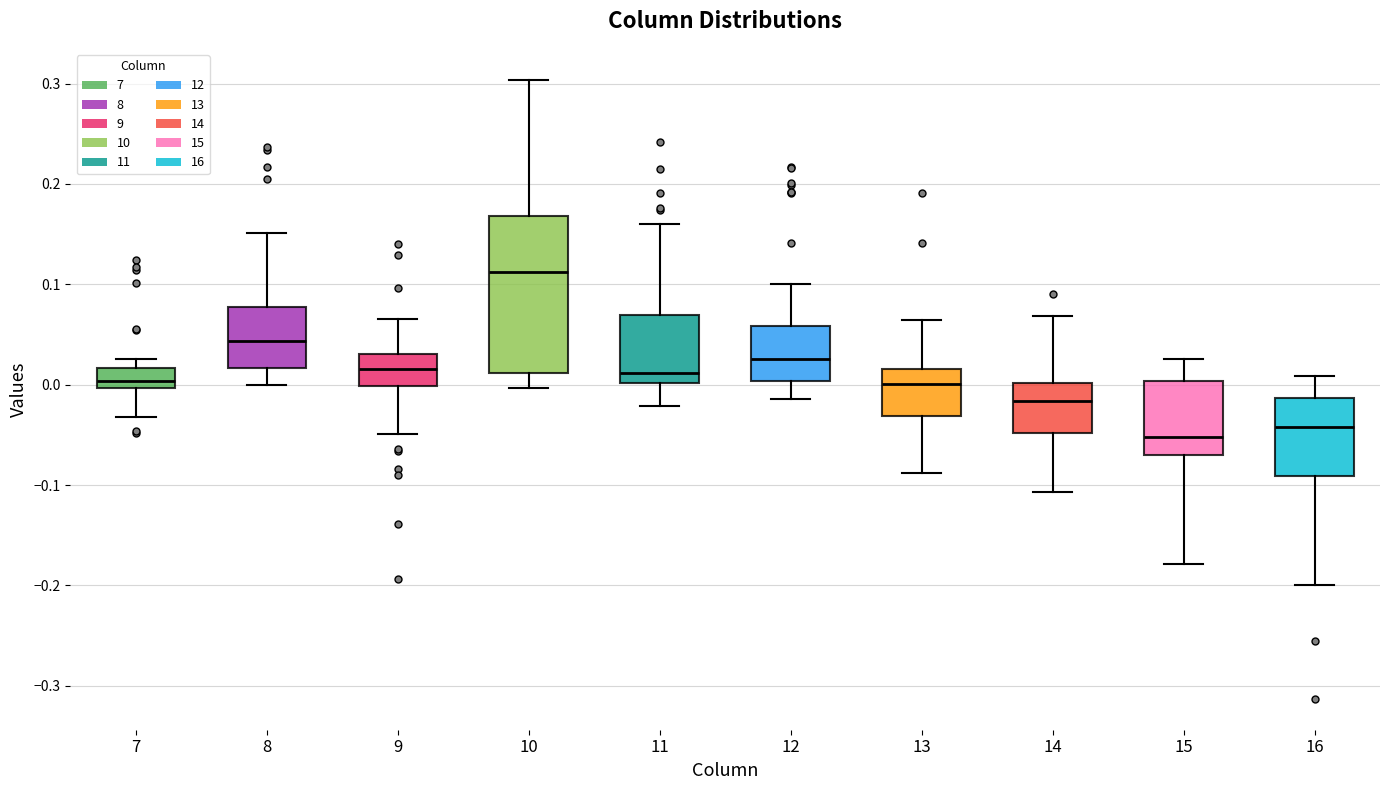

Reading left to right, transcribe this box plot: for each box, give where its median line is, the range the box spans, and where its two whiskers end, as read against the y-axis. The values are not printed on the chart, so give them approximately, as read against the axis.

7: median 0.00 (just above the box's lower edge), box 0.00 to 0.02, whiskers -0.03 to 0.03
8: median 0.04, box 0.02 to 0.08, whiskers 0.00 to 0.15
9: median 0.02, box 0.00 to 0.03, whiskers -0.05 to 0.07
10: median 0.11, box 0.01 to 0.17, whiskers 0.00 to 0.30
11: median 0.01, box 0.00 to 0.07, whiskers -0.02 to 0.16
12: median 0.03, box 0.00 to 0.06, whiskers -0.01 to 0.10
13: median 0.00, box -0.03 to 0.02, whiskers -0.09 to 0.06
14: median -0.02, box -0.05 to 0.00, whiskers -0.11 to 0.07
15: median -0.05, box -0.07 to 0.00, whiskers -0.18 to 0.03
16: median -0.04, box -0.09 to -0.01, whiskers -0.20 to 0.01